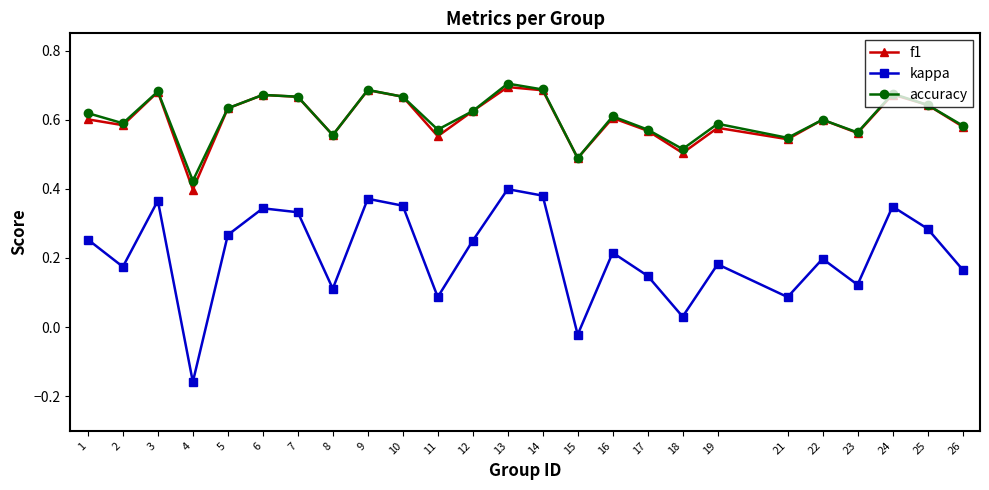

Which series has the largest range (max minus min)?

kappa